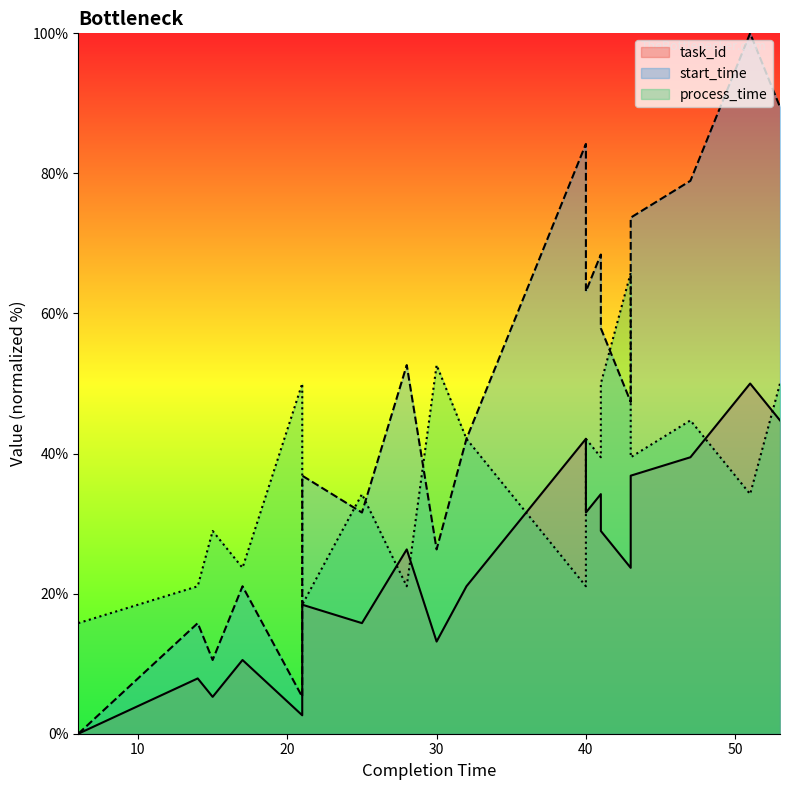

Does the chart have visible grid lines?

No